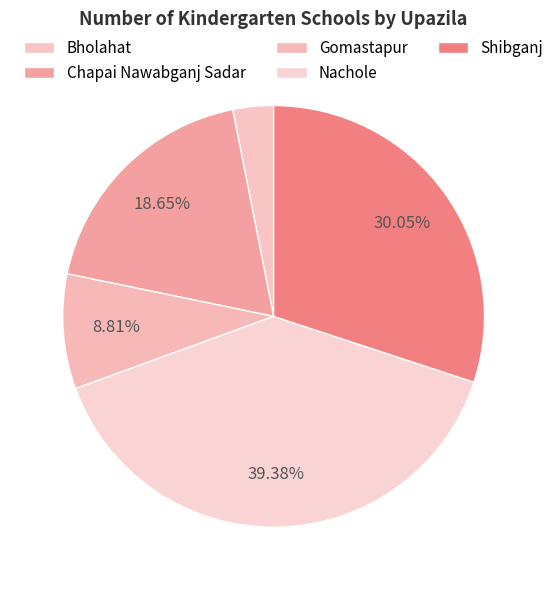

To the nearest percent, what is the combined percentage of Bholahat and Chapai Nawabganj Sadar?

22%